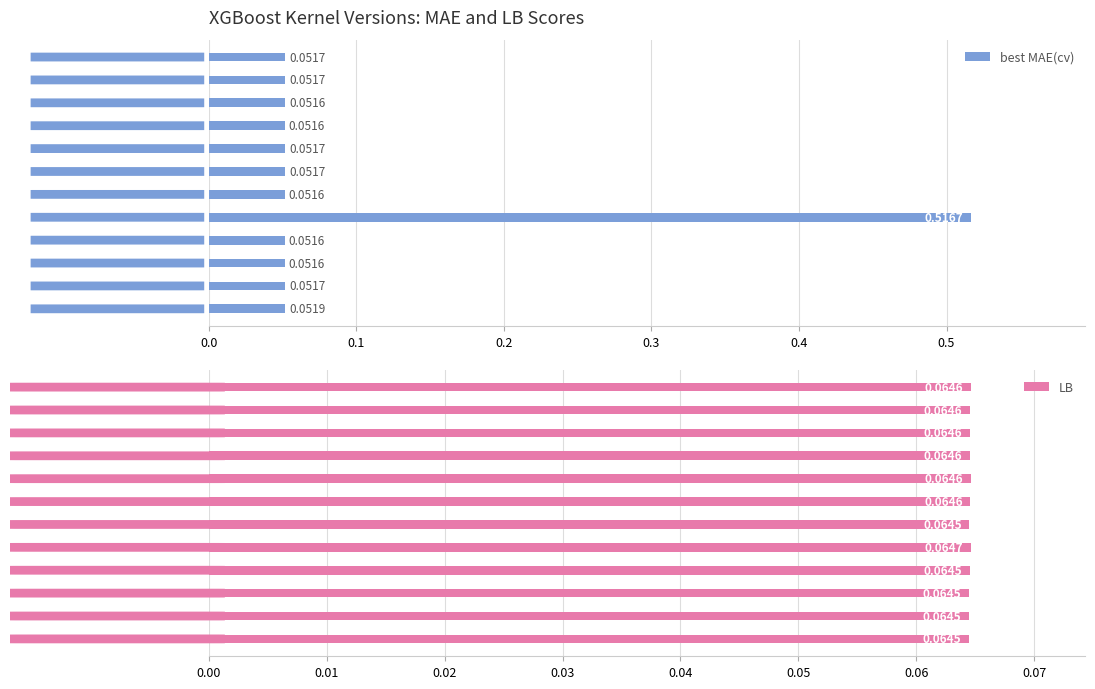

What is the label of the 9th bar from the right?

0.3